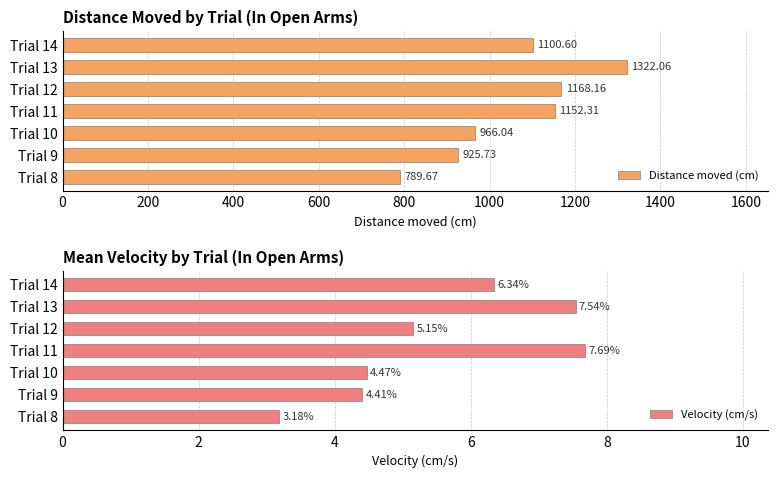

Rank the series by their maximum value, from highest to lowest.

Distance moved (cm), Velocity (cm/s)